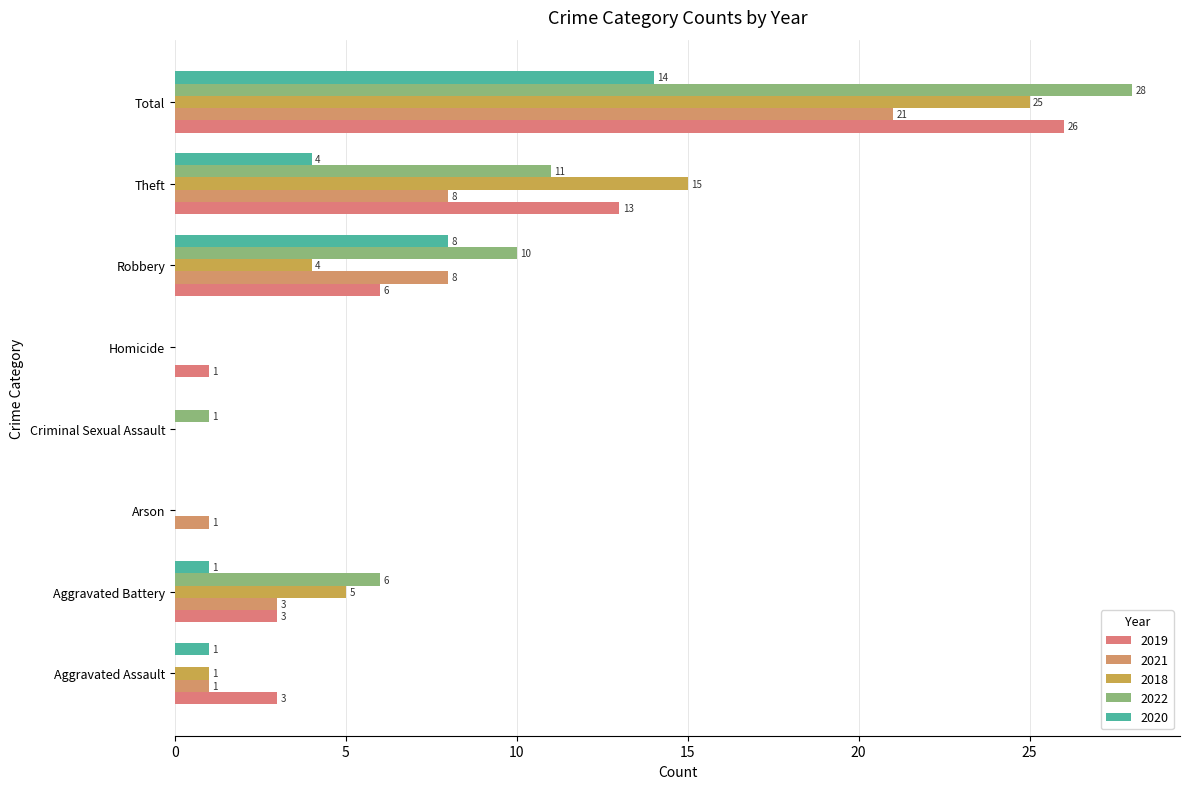

How many positive values does the 2020 series have?

5